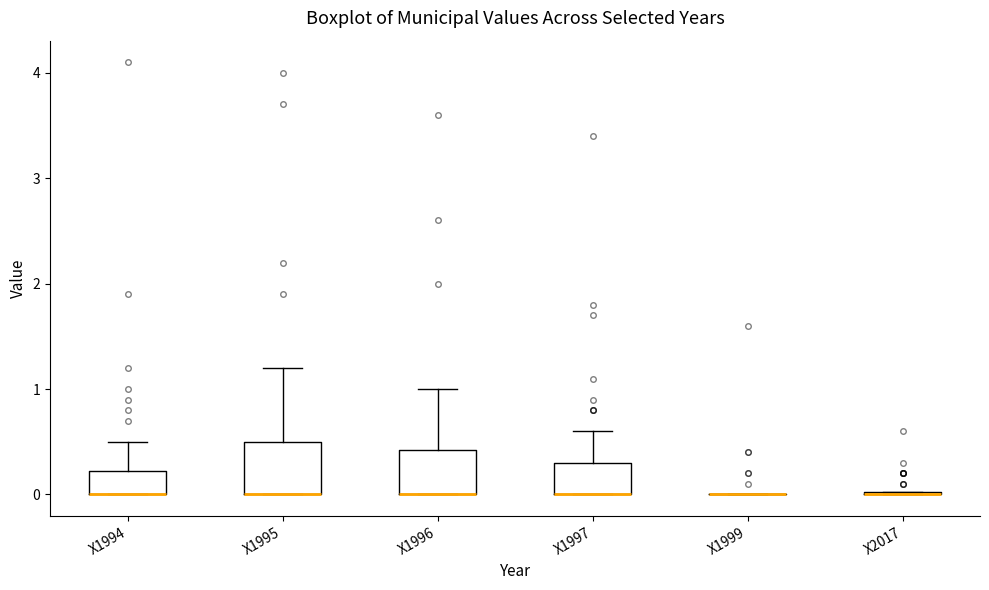

Reading left to right, read every box against the y-axis: the position of its median line, the range the box covers, and the ends of its whiskers. The values are not printed on the chart, so give them approximately, as read against the axis.

X1994: median 0.0 (drawn on the box's lower edge), box 0.0 to 0.2, whiskers 0.0 to 0.5
X1995: median 0.0 (drawn on the box's lower edge), box 0.0 to 0.5, whiskers 0.0 to 1.2
X1996: median 0.0 (drawn on the box's lower edge), box 0.0 to 0.4, whiskers 0.0 to 1.0
X1997: median 0.0 (drawn on the box's lower edge), box 0.0 to 0.3, whiskers 0.0 to 0.6
X1999: box collapsed to a line at 0.0, whiskers 0.0 to 0.0
X2017: box collapsed to a line at 0.0, whiskers 0.0 to 0.0